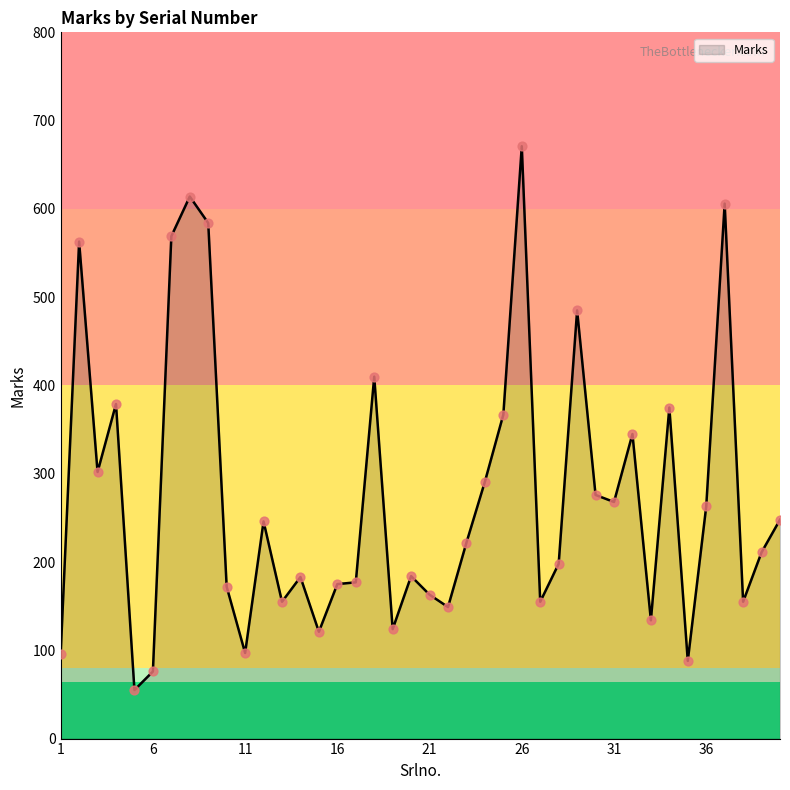

What is the greatest value displayed?

671